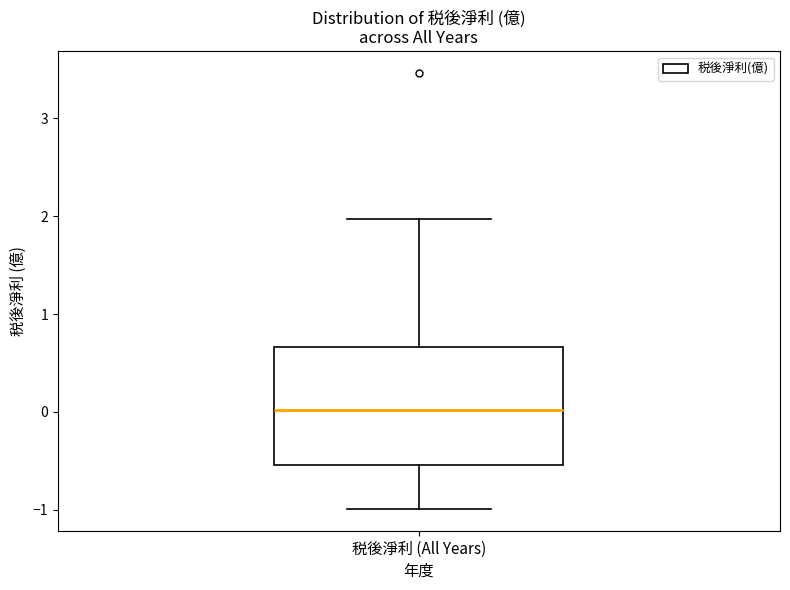

Transcribe this box plot: give where the median line is, the range the box spans, and where the two whiskers end, as read against the y-axis. The values are not printed on the chart, so give them approximately, as read against the axis.

median 0.0, box -0.5 to 0.7, whiskers -1.0 to 2.0